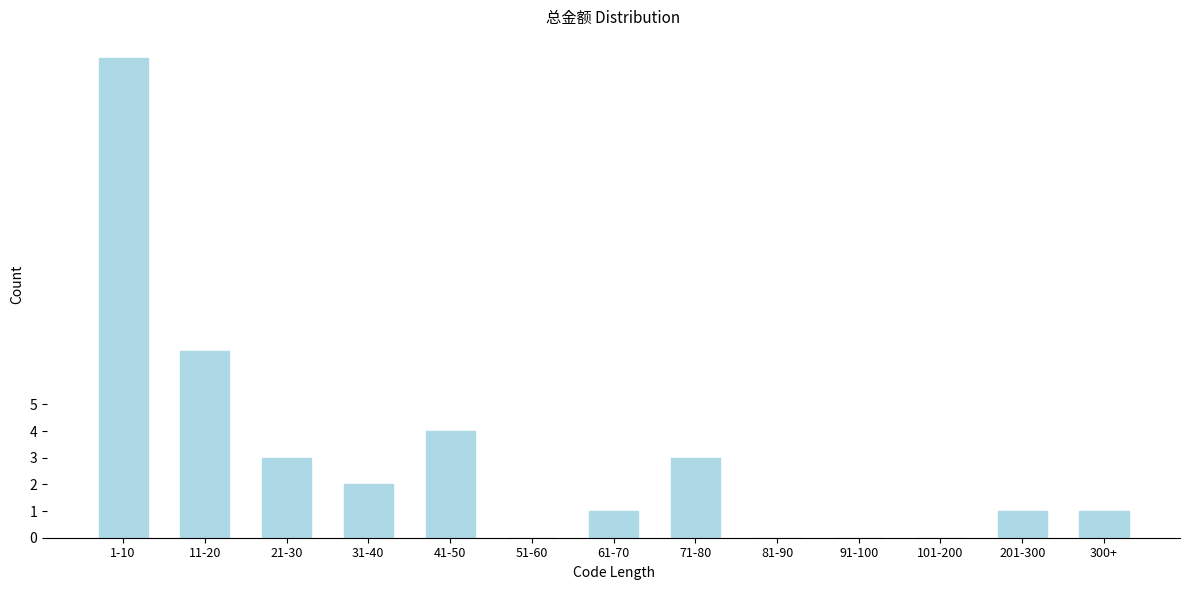

Reading right to left, transcribe all the data shown in this chart.

300+=1	201-300=1	101-200=0	91-100=0	81-90=0	71-80=3	61-70=1	51-60=0	41-50=4	31-40=2	21-30=3	11-20=7	1-10=18